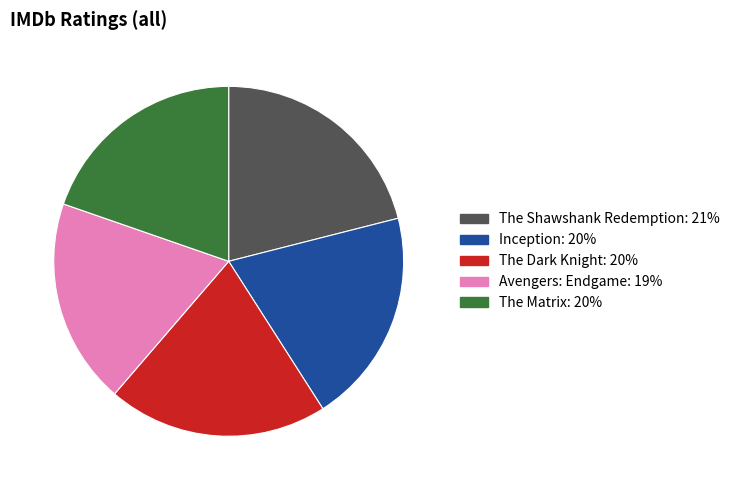

What is the ratio of the value at Inception to the value at The Matrix?

1.0